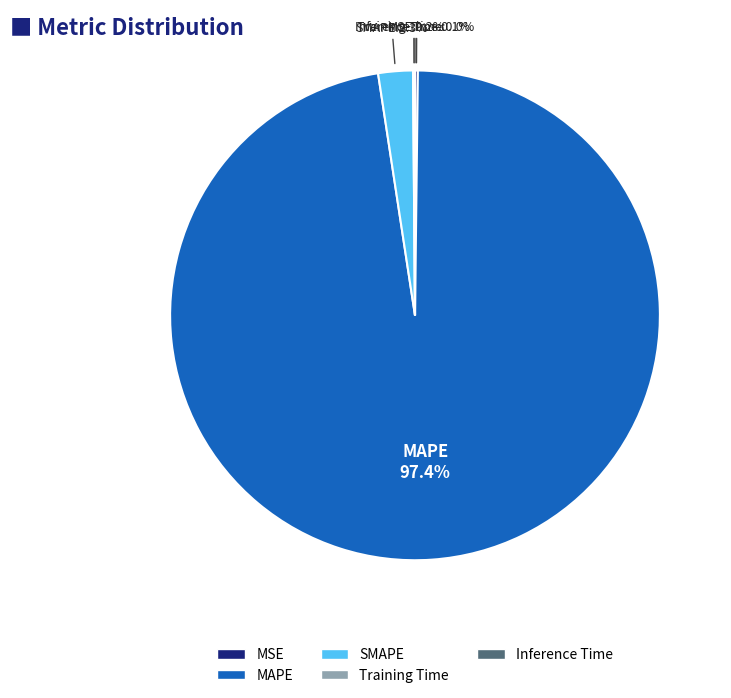

What percentage is NOT represented by SMAPE?

97.7%